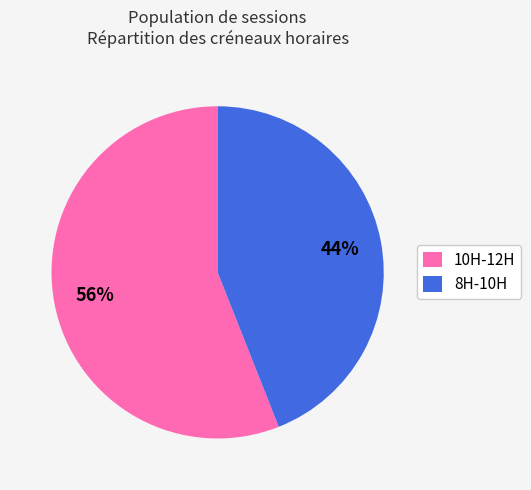

How many segments does this pie chart have?

2